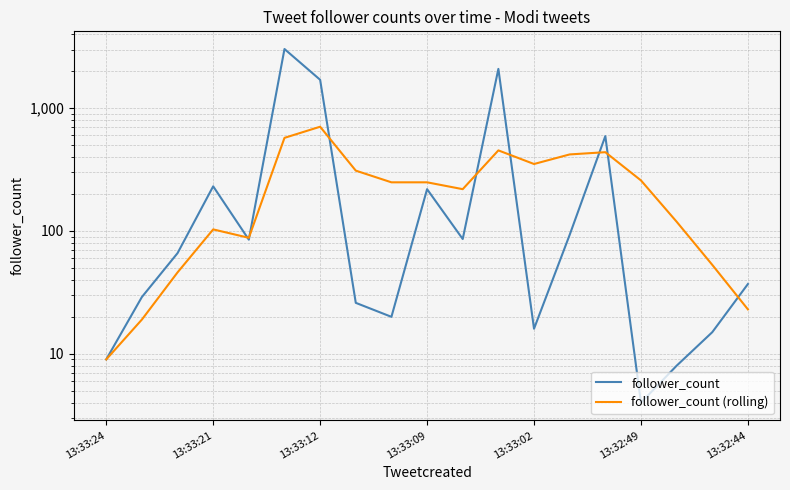

True or false: follower_count has a value of 3 at 16.

False